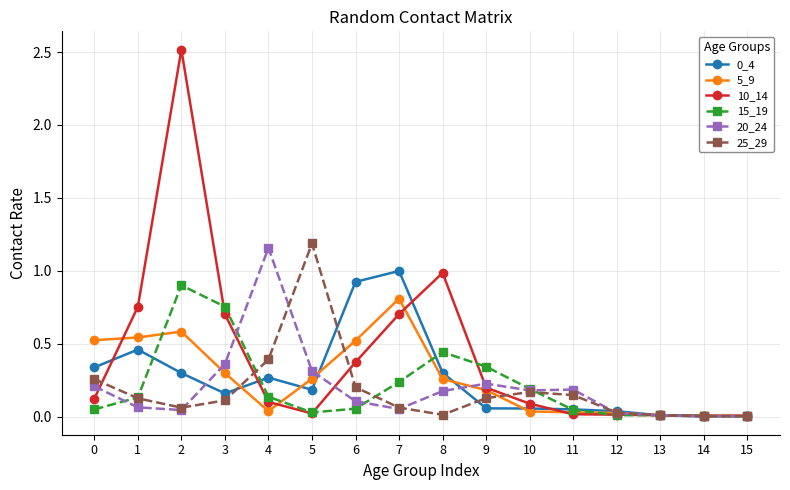

What is the greatest value displayed?

2.5